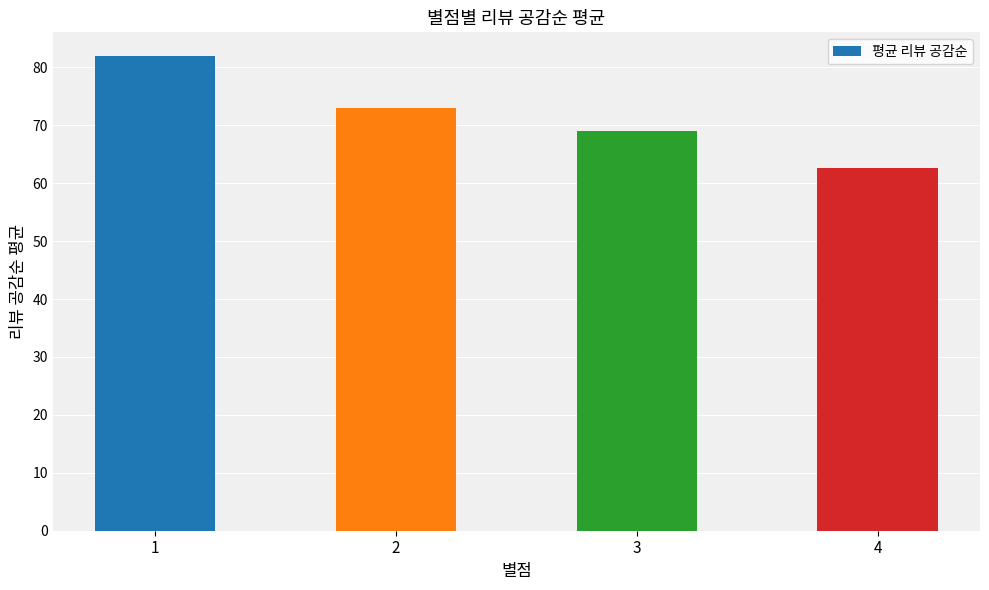

What is the difference between the second highest and minimum values?

10.4